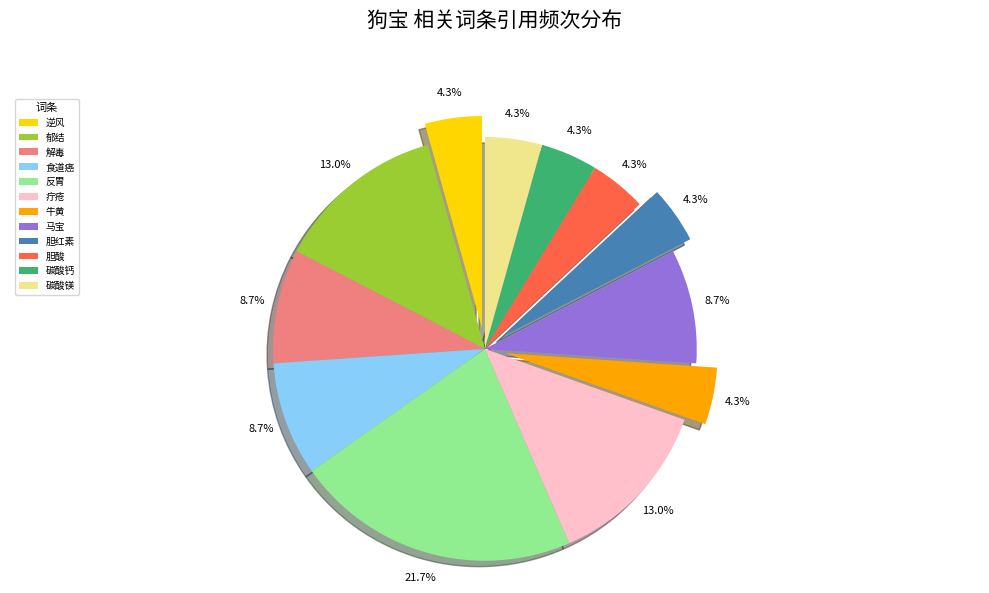

Is it true that 食道癌 is 9% of the pie?

True